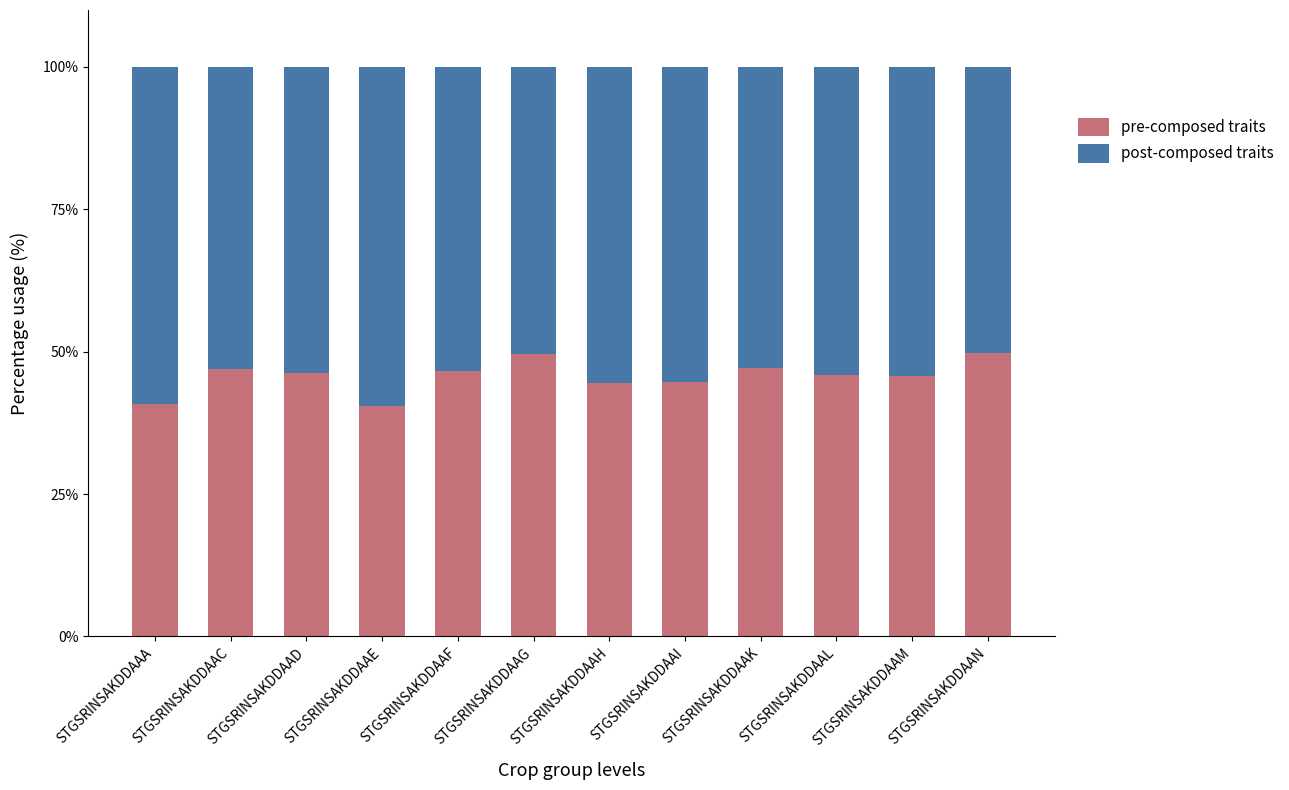

What is the sum of the pre-composed traits values at STGSRINSAKDDAAA and STGSRINSAKDDAAK?

88.0